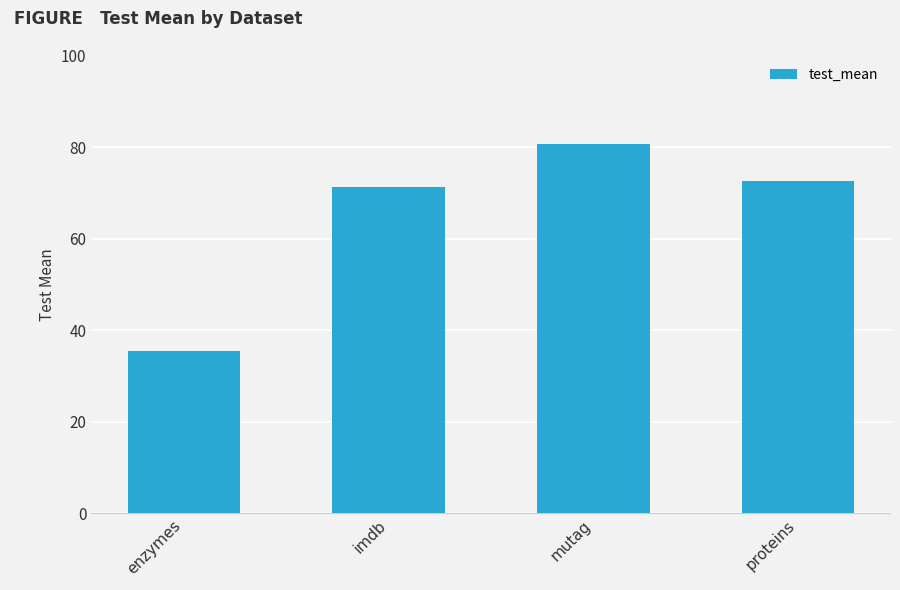

Where is the data nearest to the value 58?

imdb